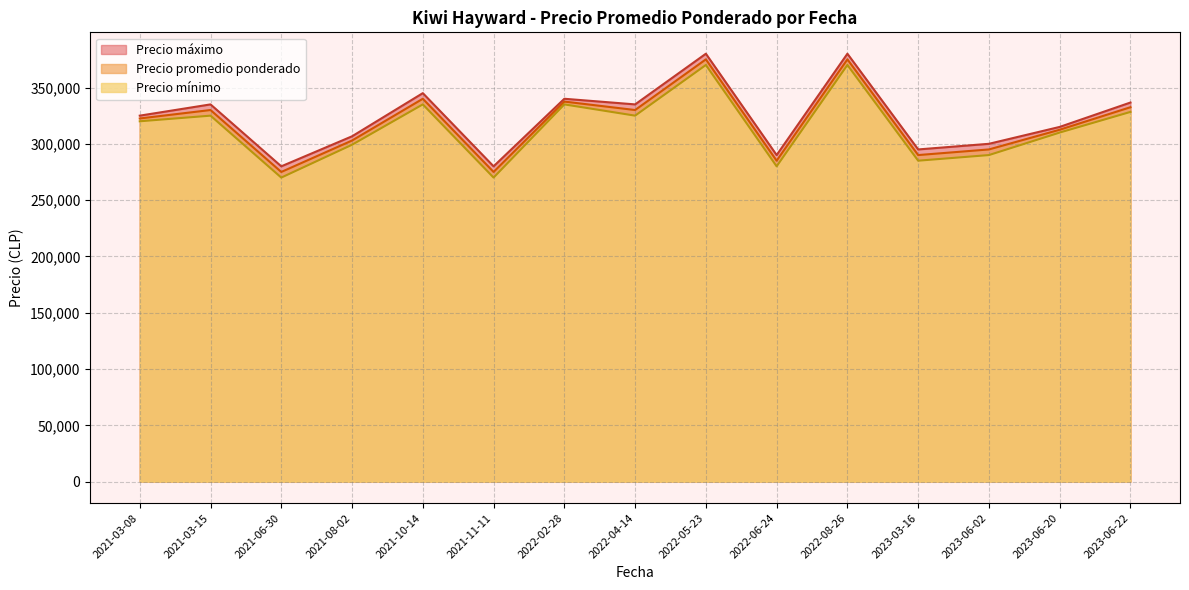

True or false: Precio maximo and Precio minimo cross at least once.

False